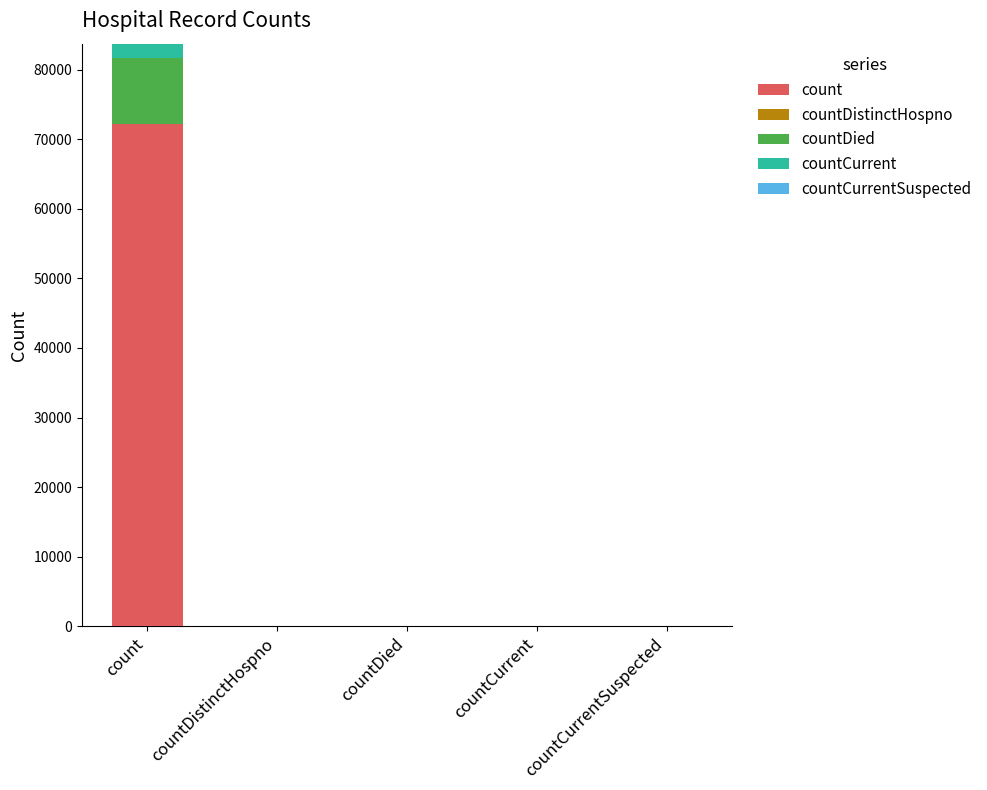

Which category has the highest value in the count series?

count